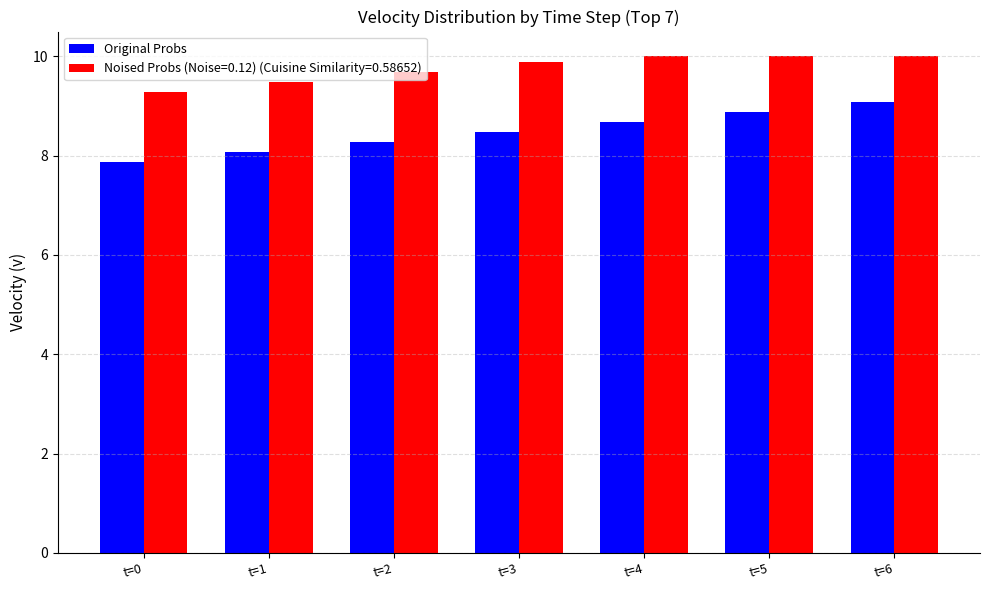

What is the sum of all Noised Probs (Noise=0.12) (Cuisine Similarity=0.58652) values?

68.3